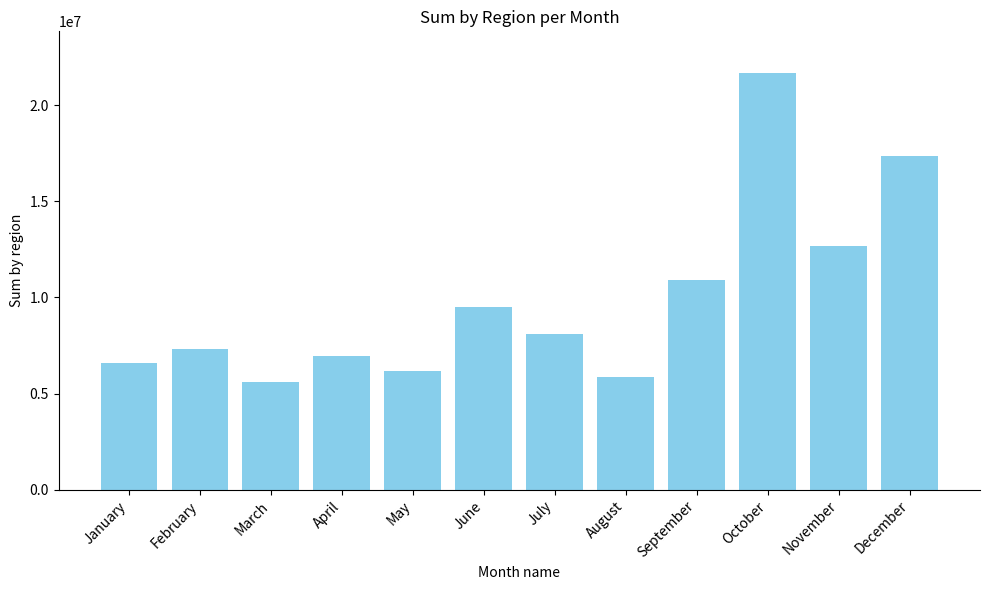

List the labels in order of value, smallest first.

March, August, May, January, April, February, July, June, September, November, December, October